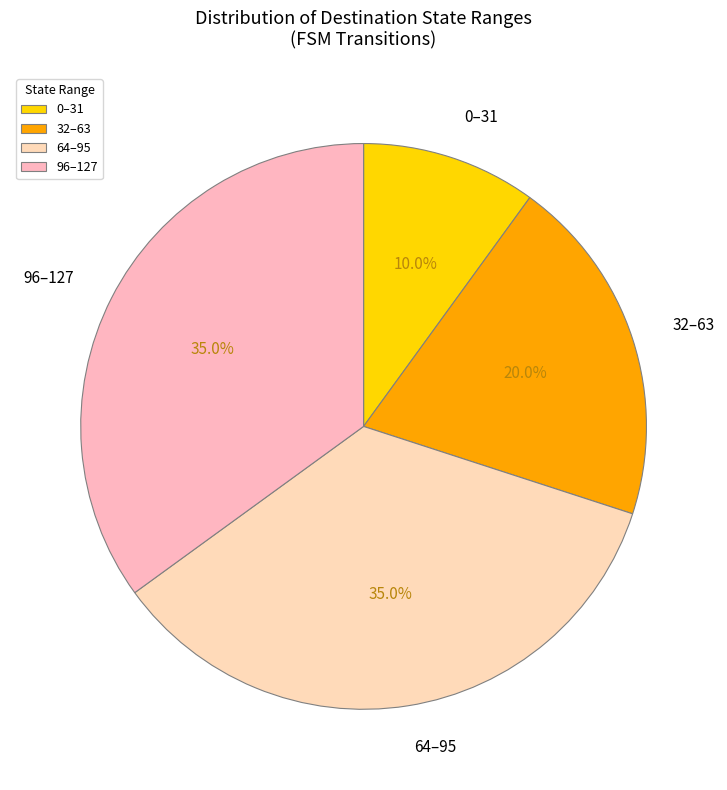

Is 32–63 the majority of the pie?

No